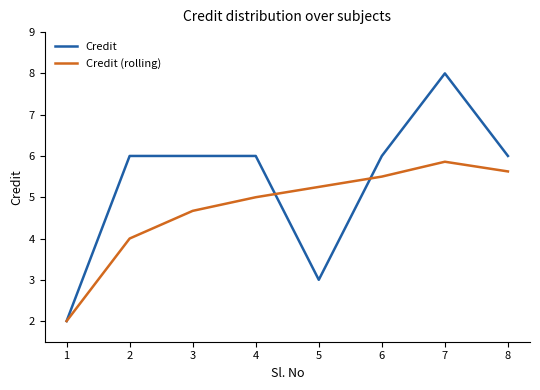

At which category is the sum across all series the highest?

7